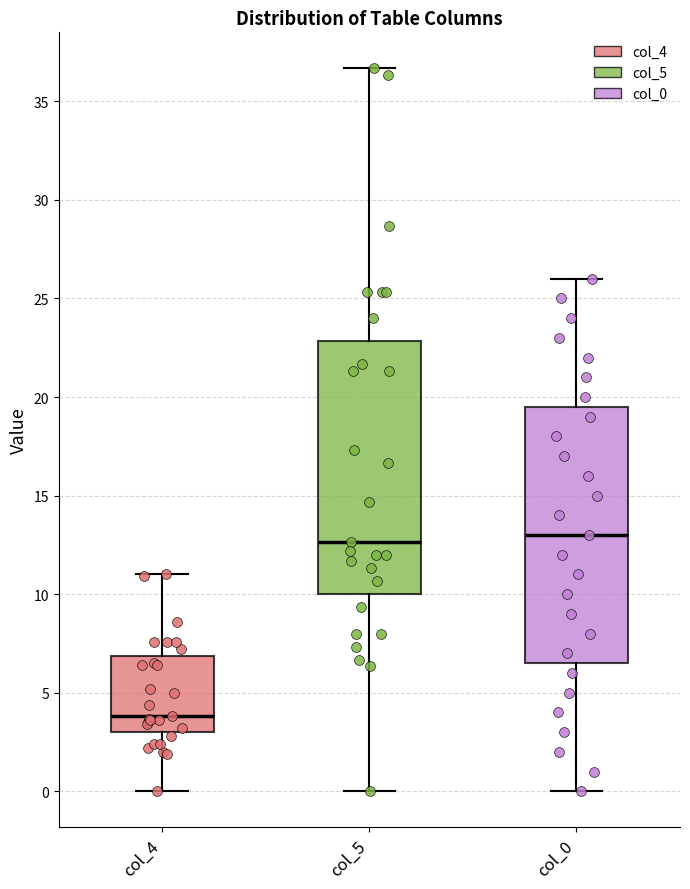

Reading left to right, read every box against the y-axis: the position of its median line, the range the box covers, and the ends of its whiskers. The values are not printed on the chart, so give them approximately, as read against the axis.

col_4: median 4.0, box 3.0 to 7.0, whiskers 0.0 to 11.0
col_5: median 12.5, box 10.0 to 23.0, whiskers 0.0 to 36.5
col_0: median 13.0, box 6.5 to 19.5, whiskers 0.0 to 26.0